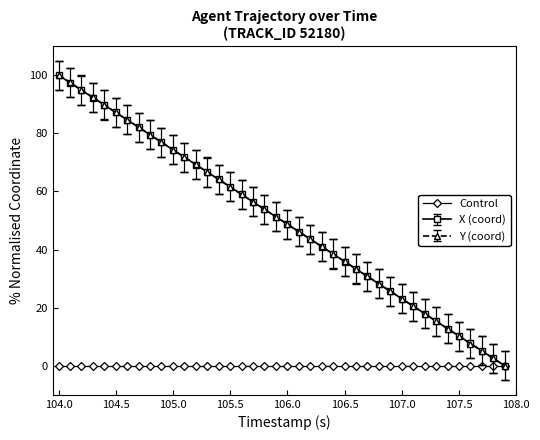

What is the value of the X (coord) point at the 8th from the left?

82.0